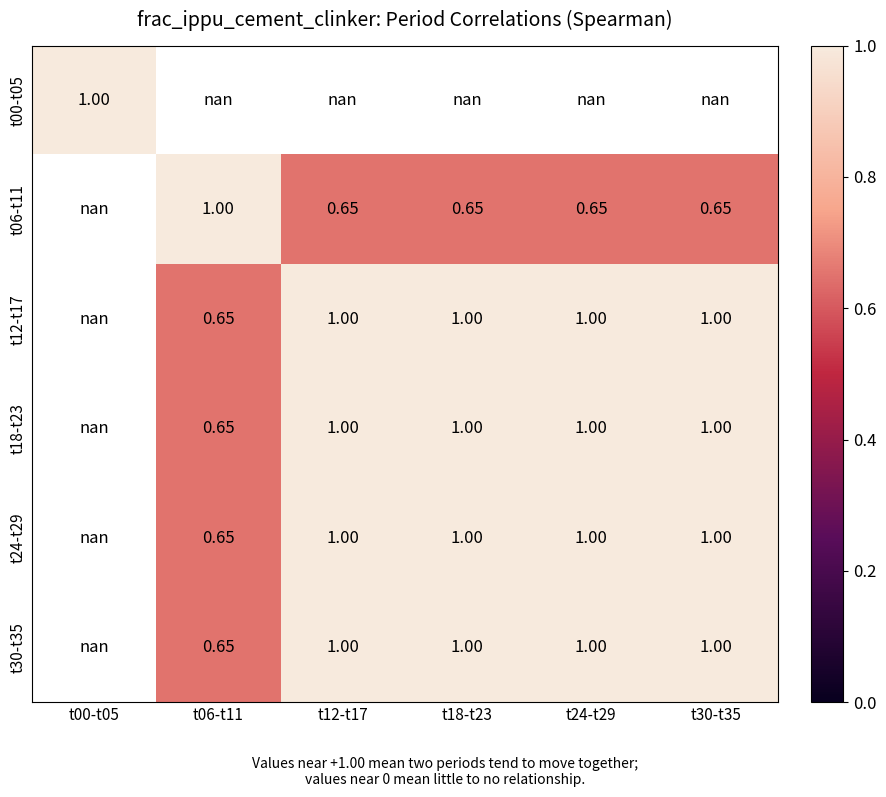

The t06-t11 series shows 1.0 at t24-t29. True or false?

False